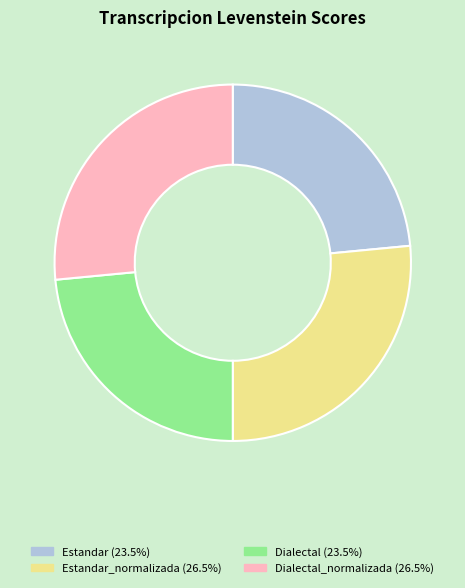

Is there any slice that represents more than half of the pie?

No